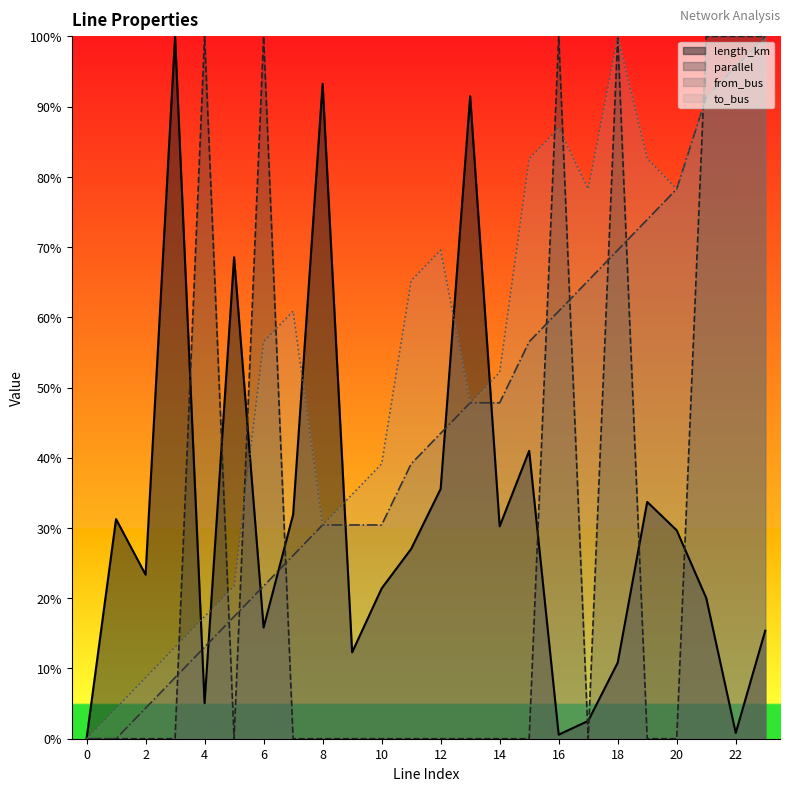

The value of length_km at 11 is 0.1. True or false?

False